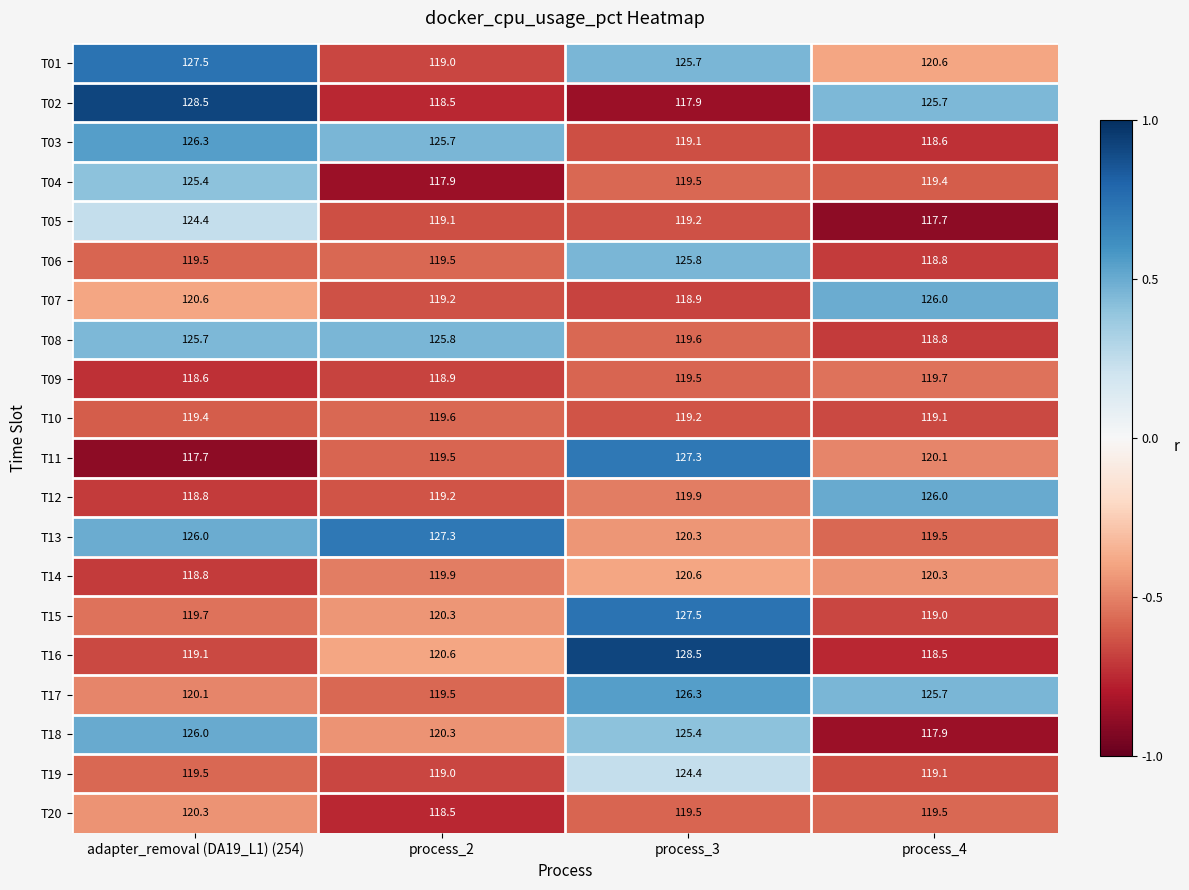

What is the smallest value displayed?

117.7